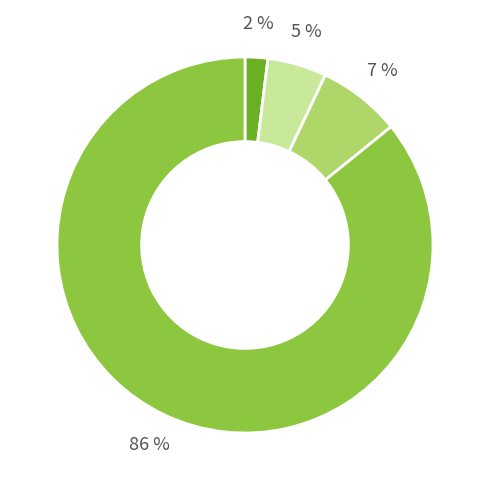

Does any single category account for the majority?

Yes